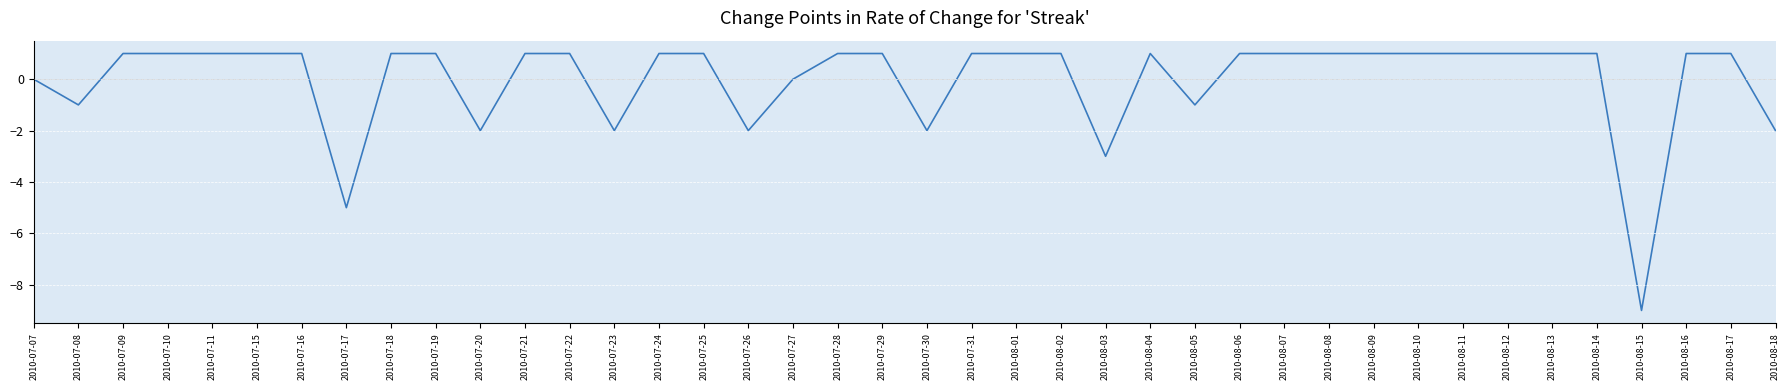

True or false: the data shows -1 at 2010-07-26.

False